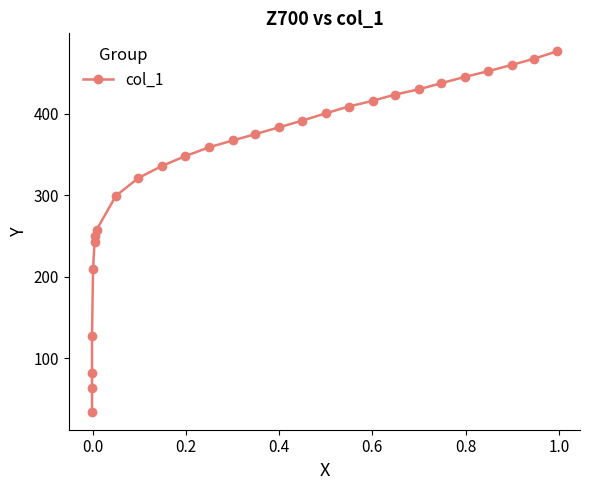

What is the greatest value displayed?

476.3